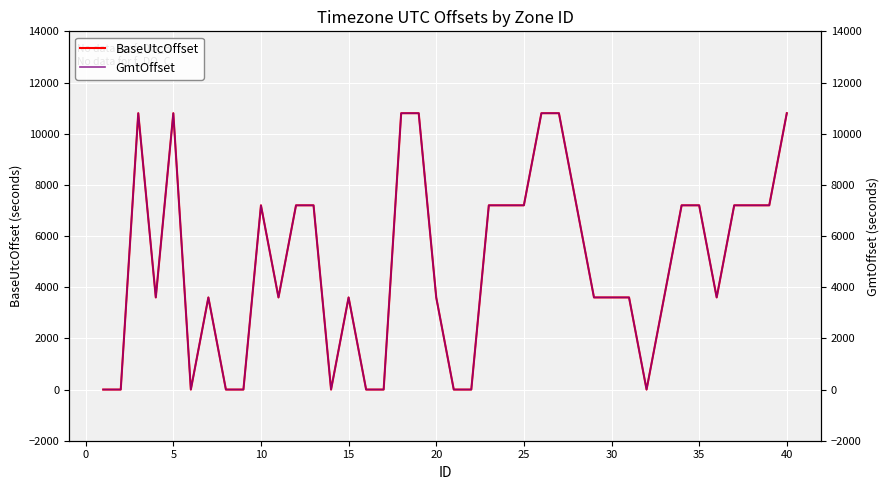

True or false: BaseUtcOffset and GmtOffset intersect in this chart.

False